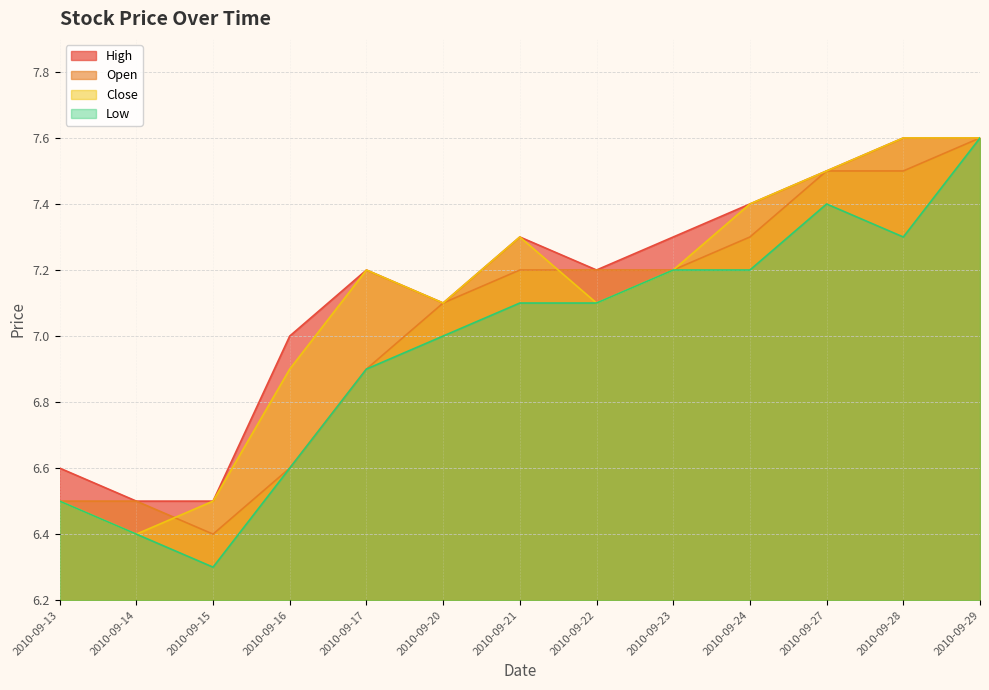

What are all the series names shown in the legend?

High, Open, Close, Low